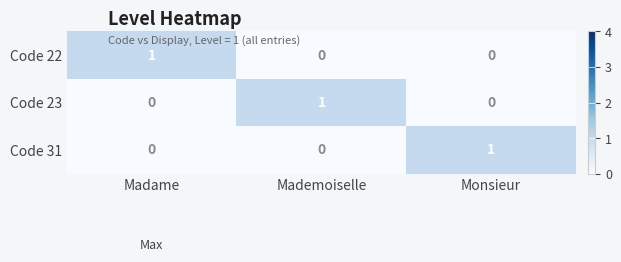

Is the value of Code 31 at Monsieur greater than the value of Code 23 at Monsieur?

Yes